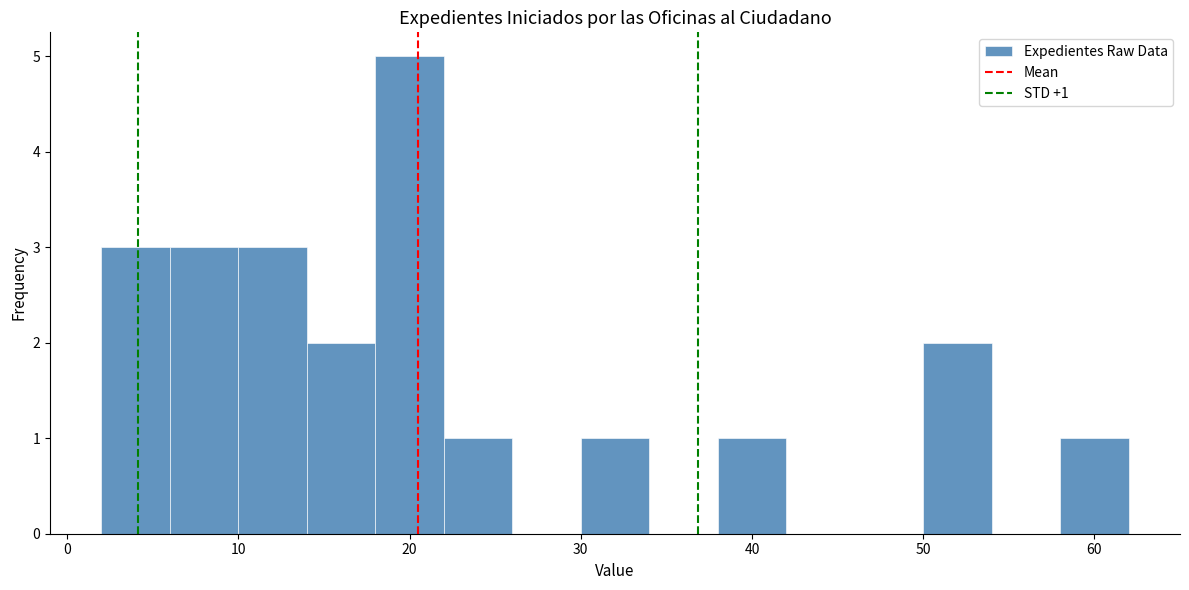

Over which range of the x-axis is the bar tallest?

18 to 22